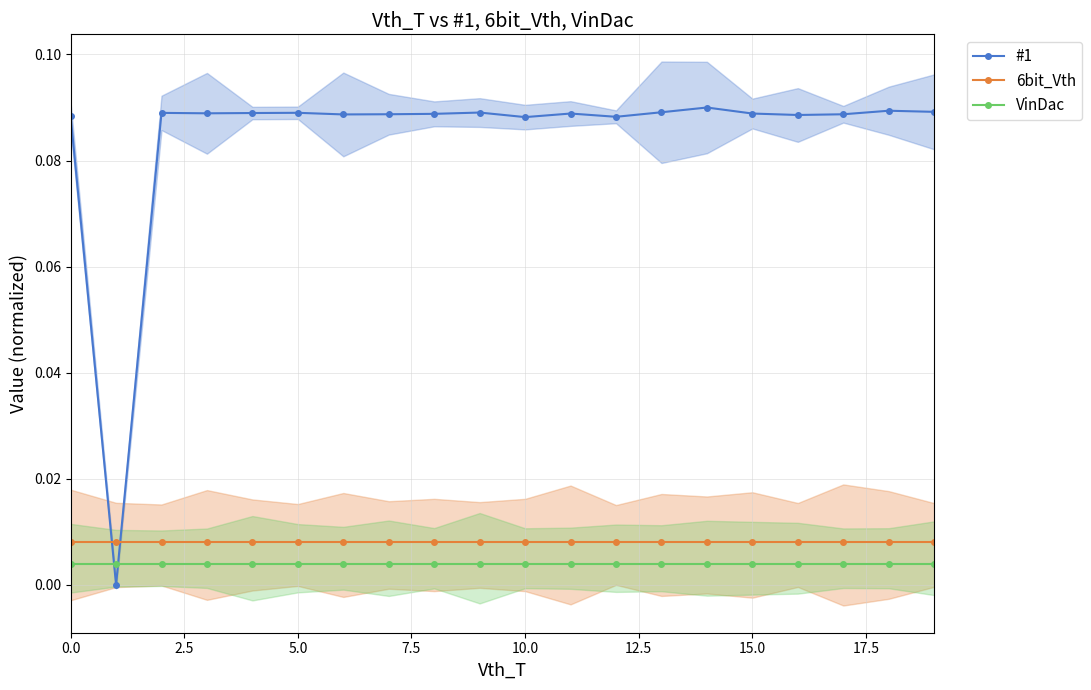

Rank the series by their maximum value, from highest to lowest.

#1, 6bit_Vth, VinDac